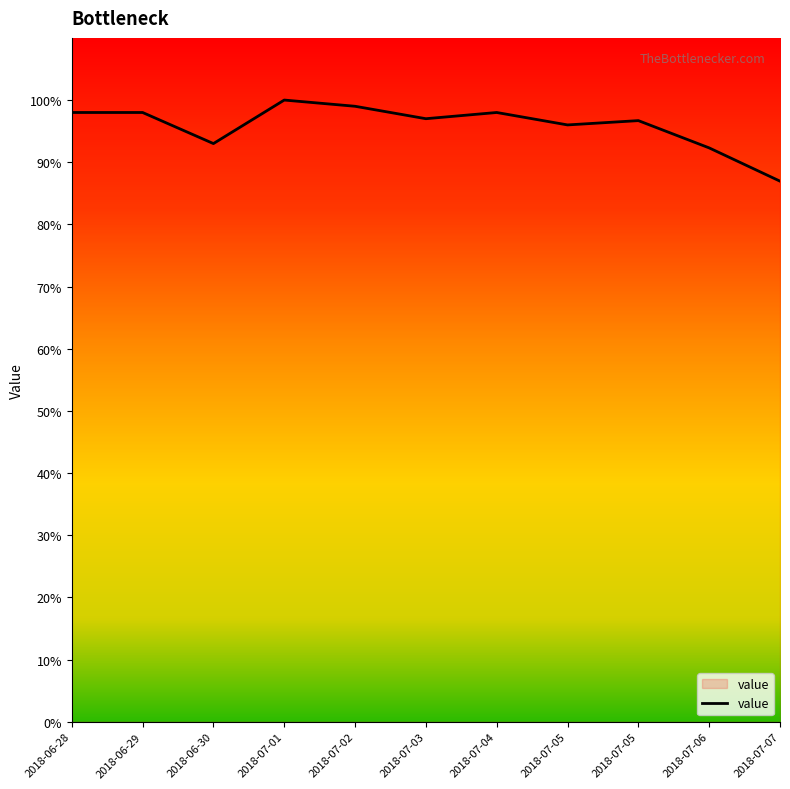

Rank the categories by value from highest to lowest.

2018-07-01, 2018-07-02, 2018-06-28, 2018-06-29, 2018-07-04, 2018-07-03, 2018-07-05, 2018-07-05, 2018-06-30, 2018-07-06, 2018-07-07